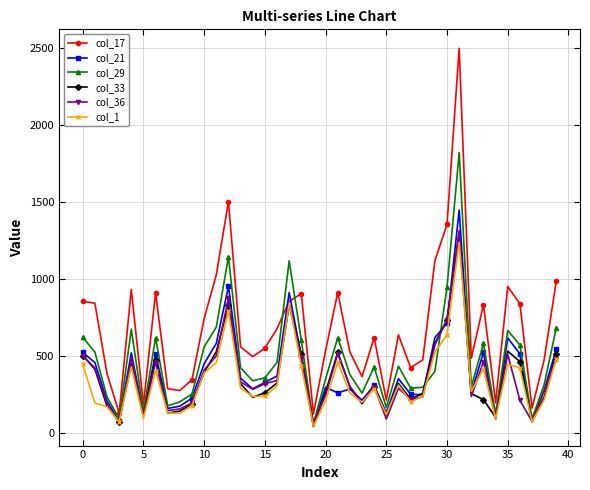

Which series has the largest range (max minus min)?

col_17